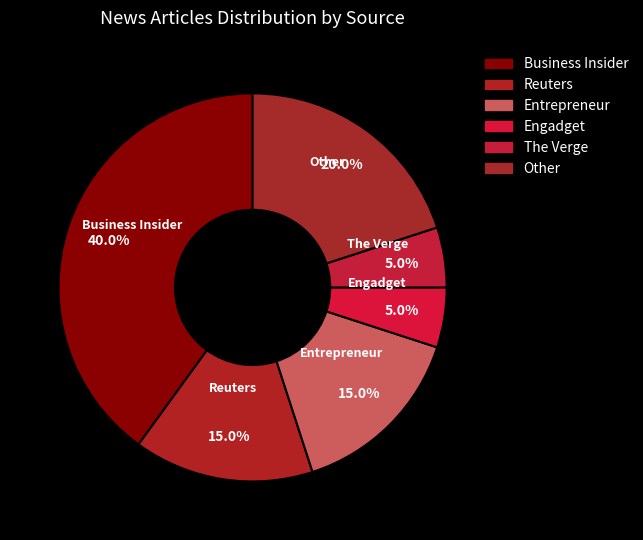

What portion of the pie excludes Reuters?

85.0%